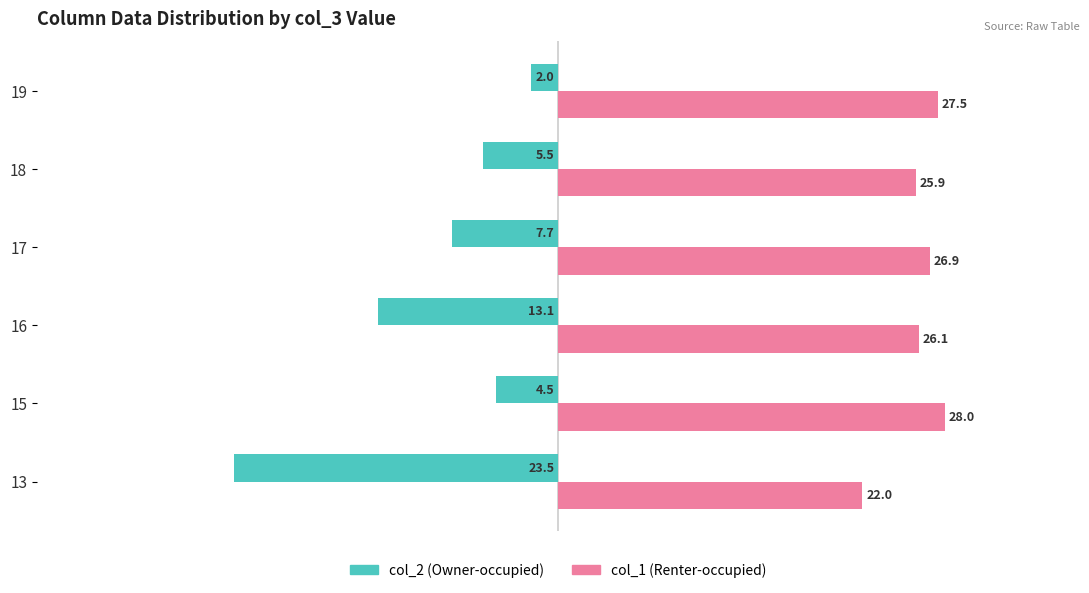

What is the minimum value for col_2 (Owner-occupied)?

-23.5